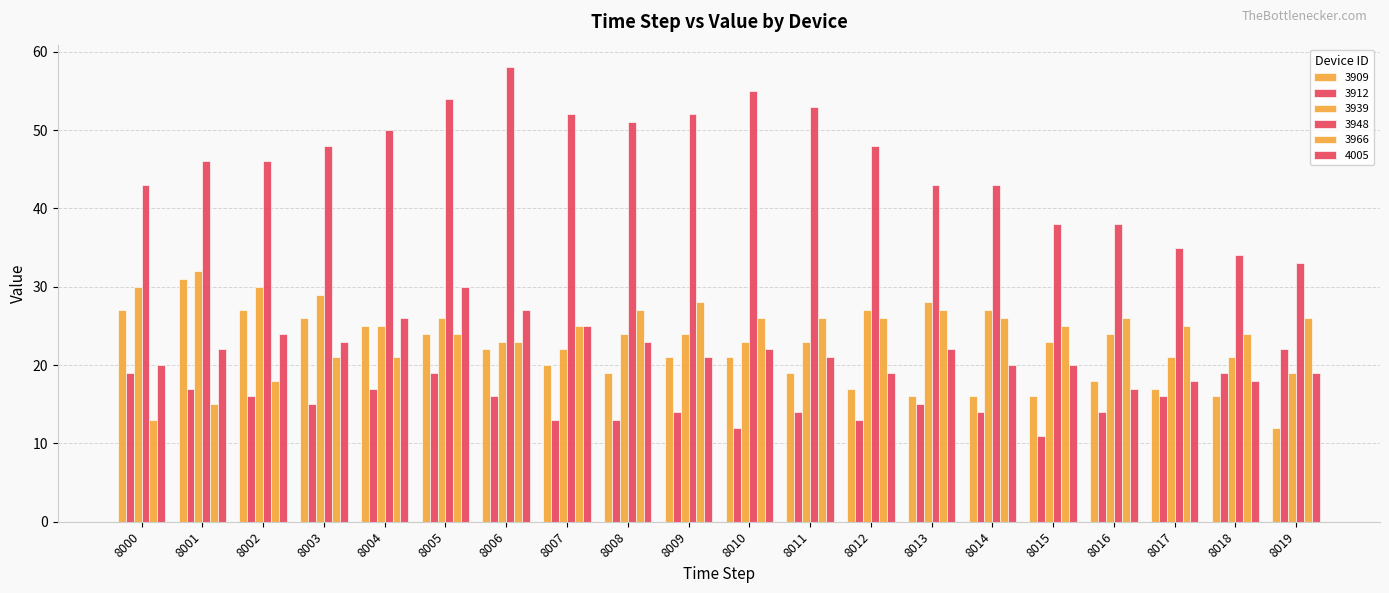

Reading right to left, list all the values displayed in this chart.

3909: 8019=12	8018=16	8017=17	8016=18	8015=16	8014=16	8013=16	8012=17	8011=19	8010=21	8009=21	8008=19	8007=20	8006=22	8005=24	8004=25	8003=26	8002=27	8001=31	8000=27
3912: 8019=22	8018=19	8017=16	8016=14	8015=11	8014=14	8013=15	8012=13	8011=14	8010=12	8009=14	8008=13	8007=13	8006=16	8005=19	8004=17	8003=15	8002=16	8001=17	8000=19
3939: 8019=19	8018=21	8017=21	8016=24	8015=23	8014=27	8013=28	8012=27	8011=23	8010=23	8009=24	8008=24	8007=22	8006=23	8005=26	8004=25	8003=29	8002=30	8001=32	8000=30
3948: 8019=33	8018=34	8017=35	8016=38	8015=38	8014=43	8013=43	8012=48	8011=53	8010=55	8009=52	8008=51	8007=52	8006=58	8005=54	8004=50	8003=48	8002=46	8001=46	8000=43
3966: 8019=26	8018=24	8017=25	8016=26	8015=25	8014=26	8013=27	8012=26	8011=26	8010=26	8009=28	8008=27	8007=25	8006=23	8005=24	8004=21	8003=21	8002=18	8001=15	8000=13
4005: 8019=19	8018=18	8017=18	8016=17	8015=20	8014=20	8013=22	8012=19	8011=21	8010=22	8009=21	8008=23	8007=25	8006=27	8005=30	8004=26	8003=23	8002=24	8001=22	8000=20